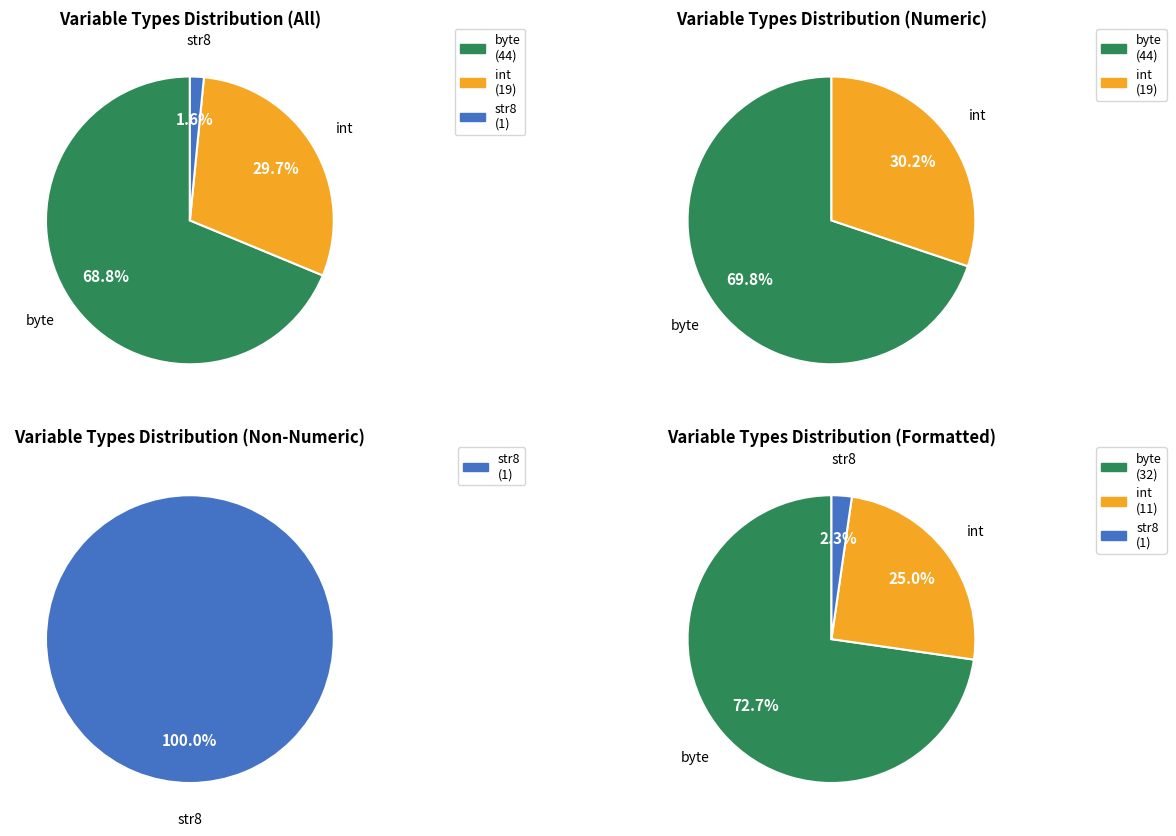

True or false: str8 accounts for 2% of the total.

True